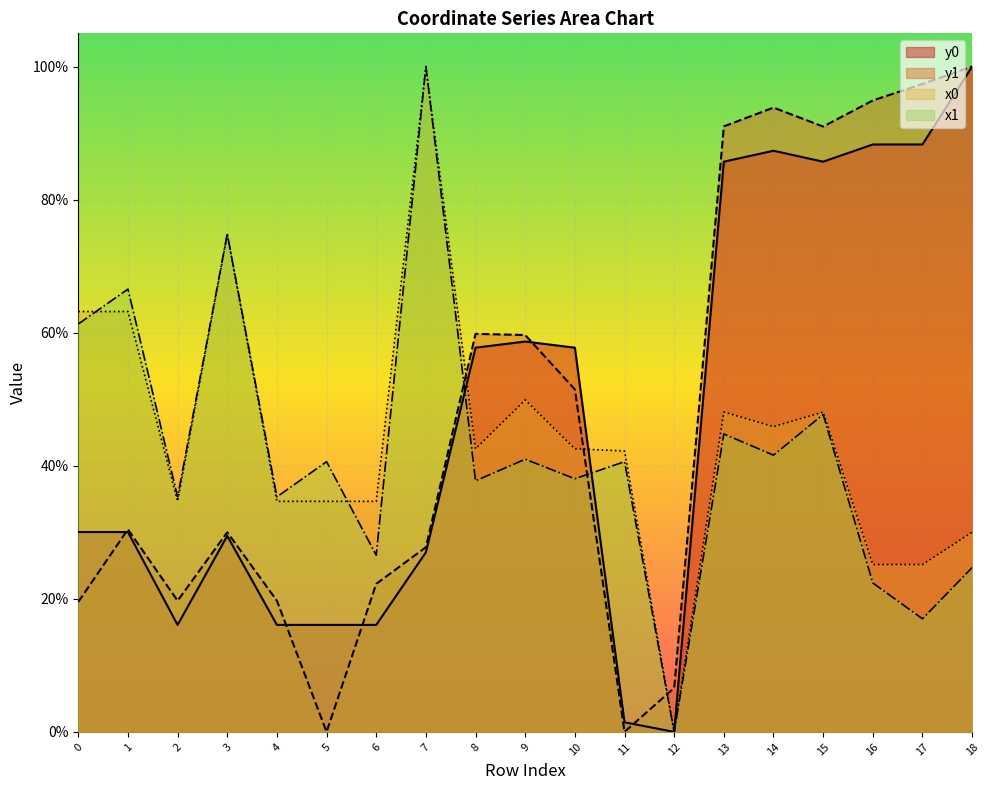

Is it true that x0 equals 0.3 at 4?

True